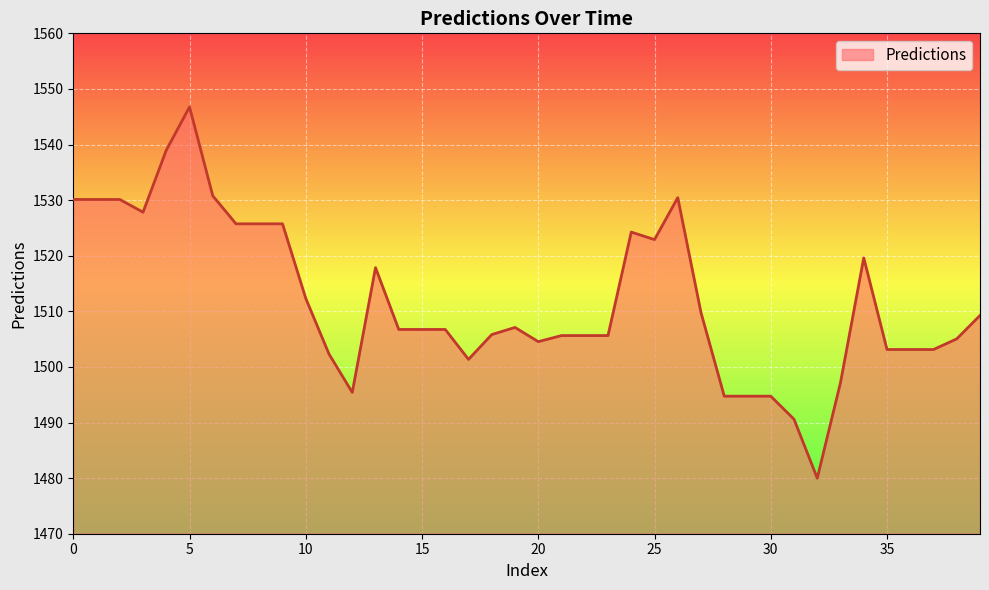

What is the difference between the maximum and minimum values?

66.8